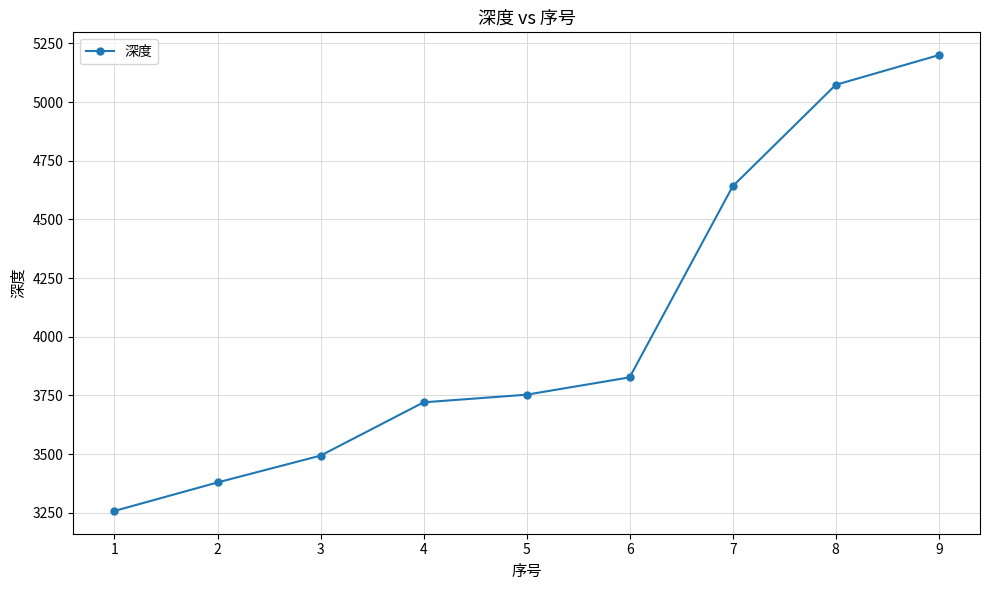

What is the difference between the values at 9 and 1?

1942.0